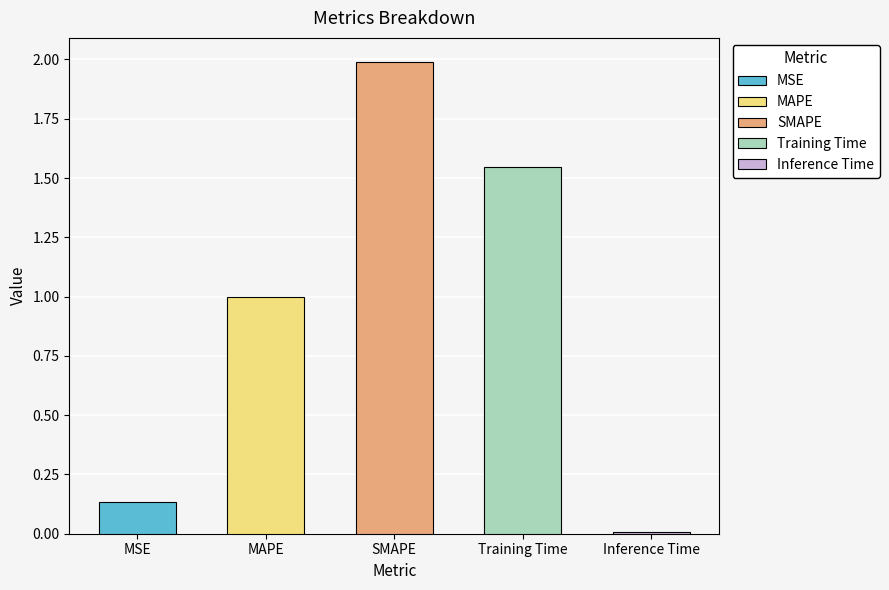

What is the sum of all values?

4.7